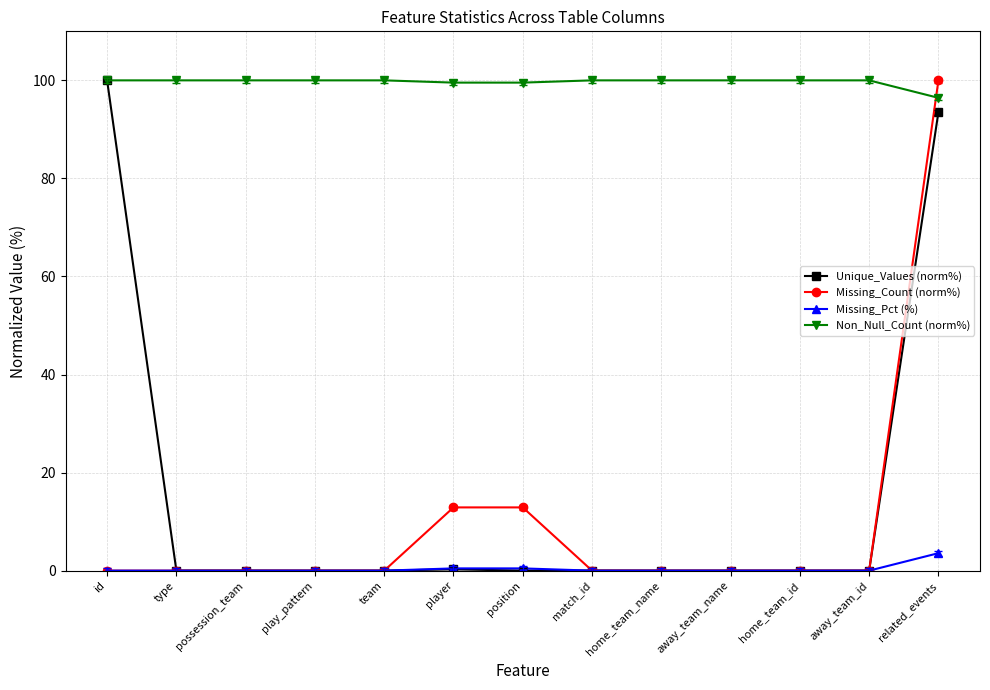

What is the label of the 10th point from the left?

away_team_name